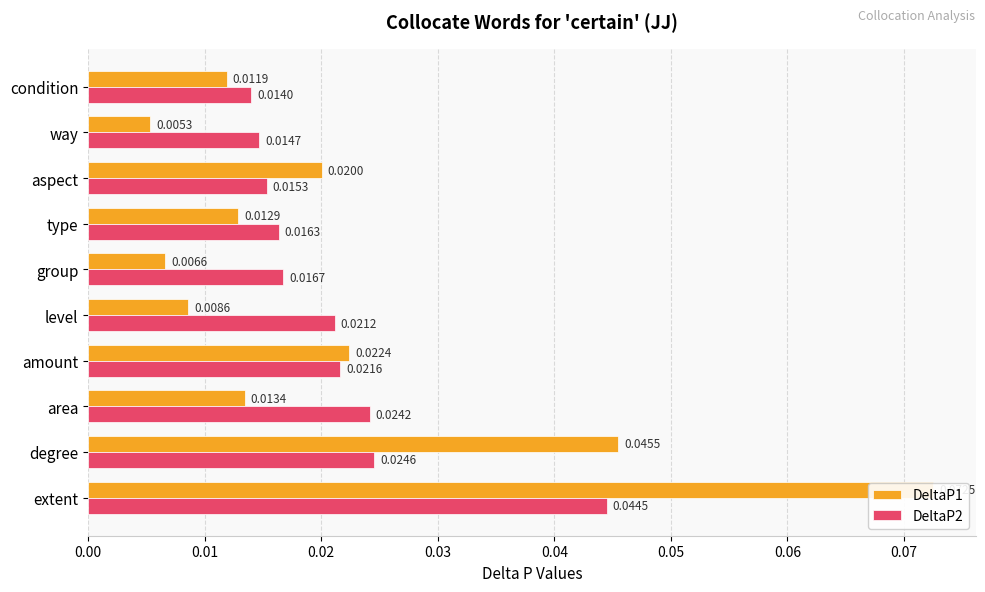

Which series has the largest range (max minus min)?

DeltaP1